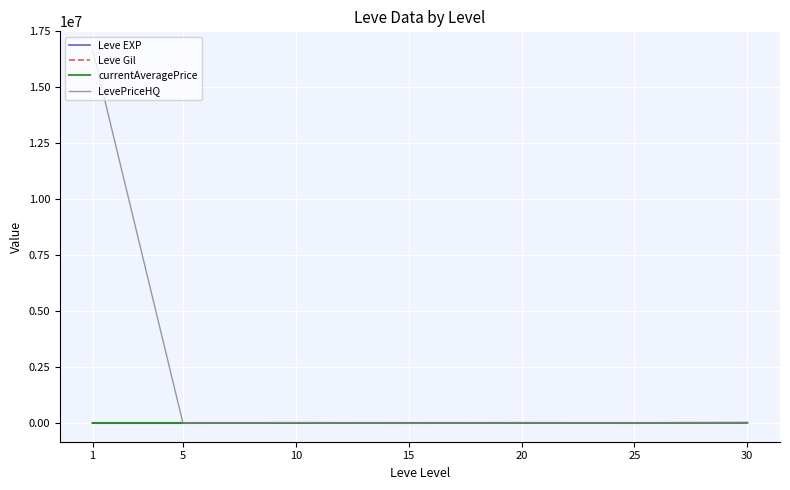

In Leve Gil, how many points are higher than both neighbors (excluding endpoints)?

2